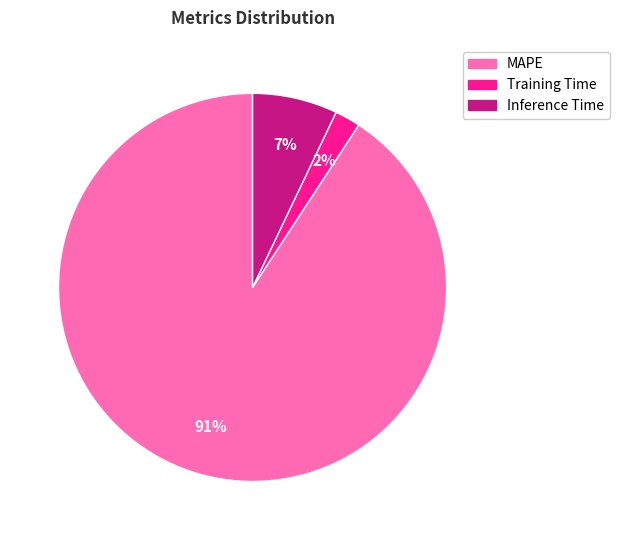

To the nearest percent, what is the difference between the largest and smallest slice percentages?

89%